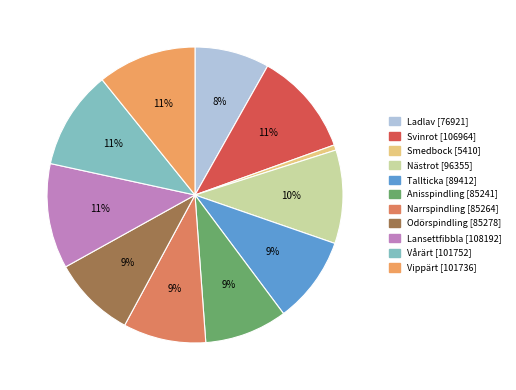

How many segments does this pie chart have?

11